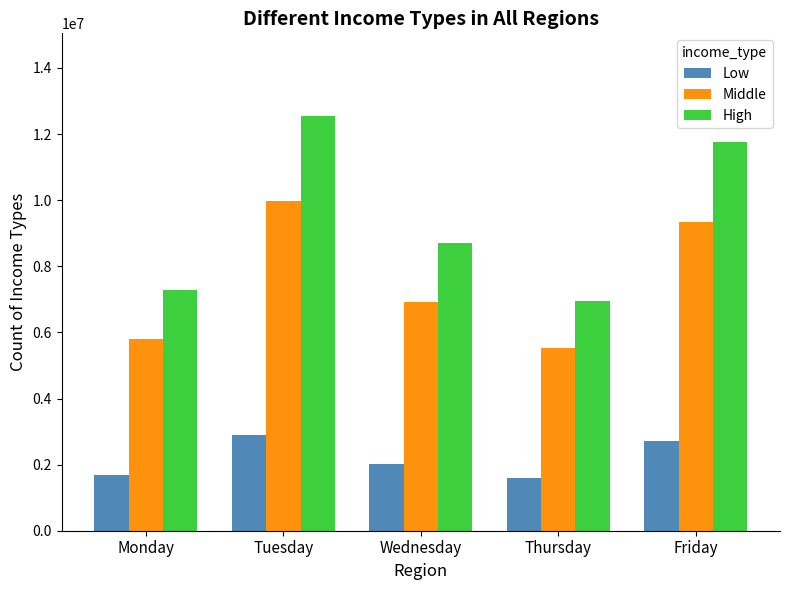

What is the maximum value shown in the chart?

12539307